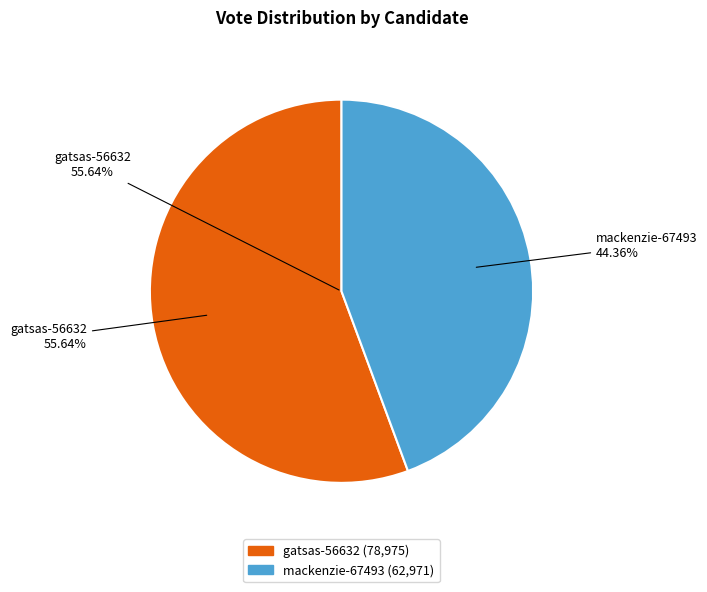

What percentage do gatsas-56632 and mackenzie-67493 together represent?

100.0%